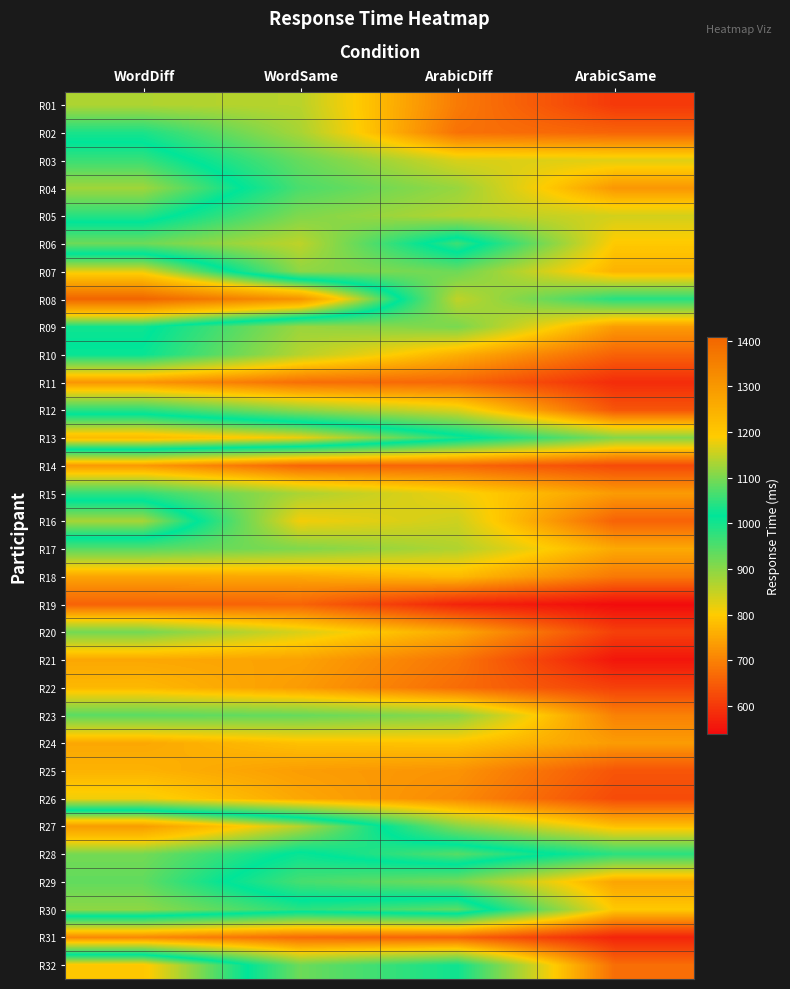

At how many categories does at least one series exceed 1267?

2